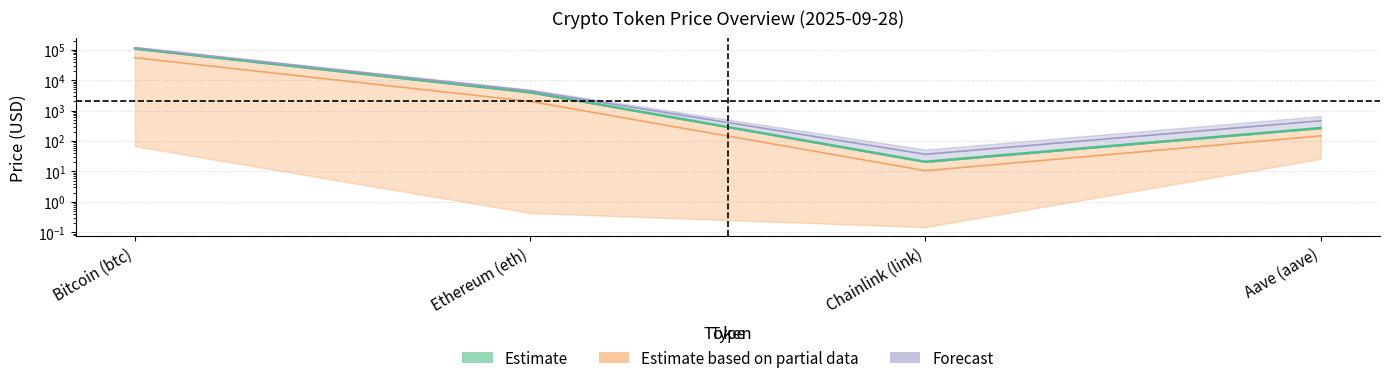

What is the difference between the allTimeHigh values at Chainlink (link) and Aave (aave)?

427.5